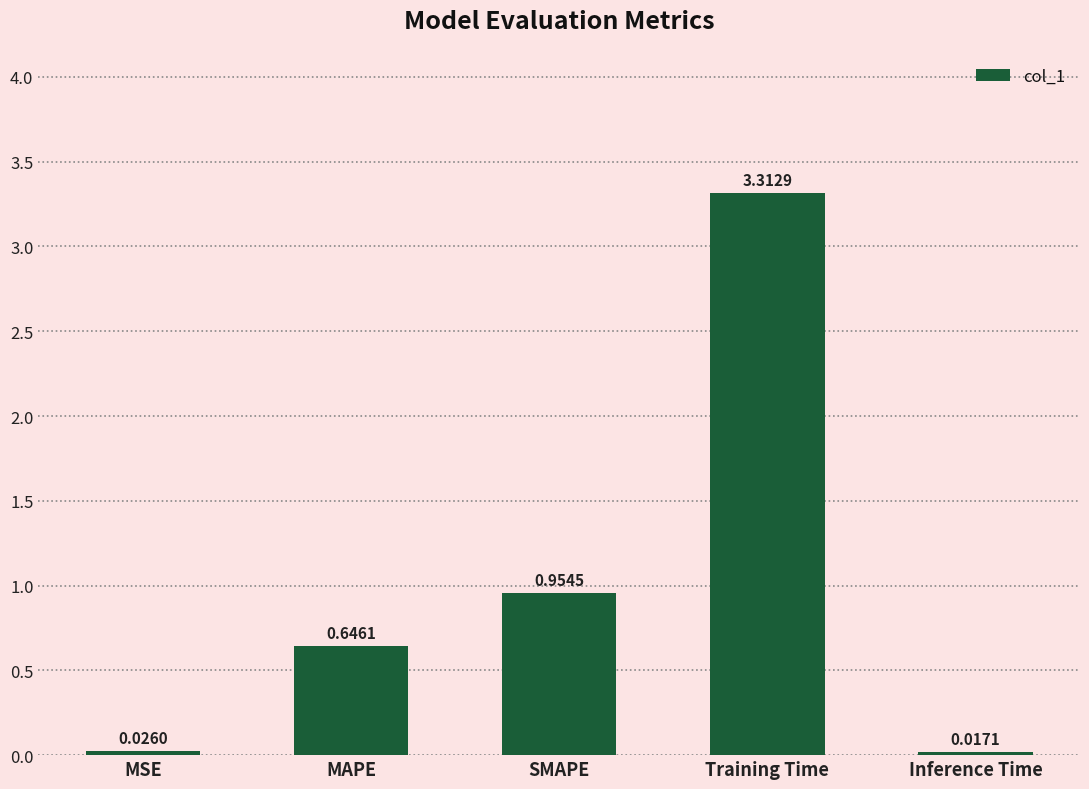

Rank the categories by value from lowest to highest.

Inference Time, MSE, MAPE, SMAPE, Training Time